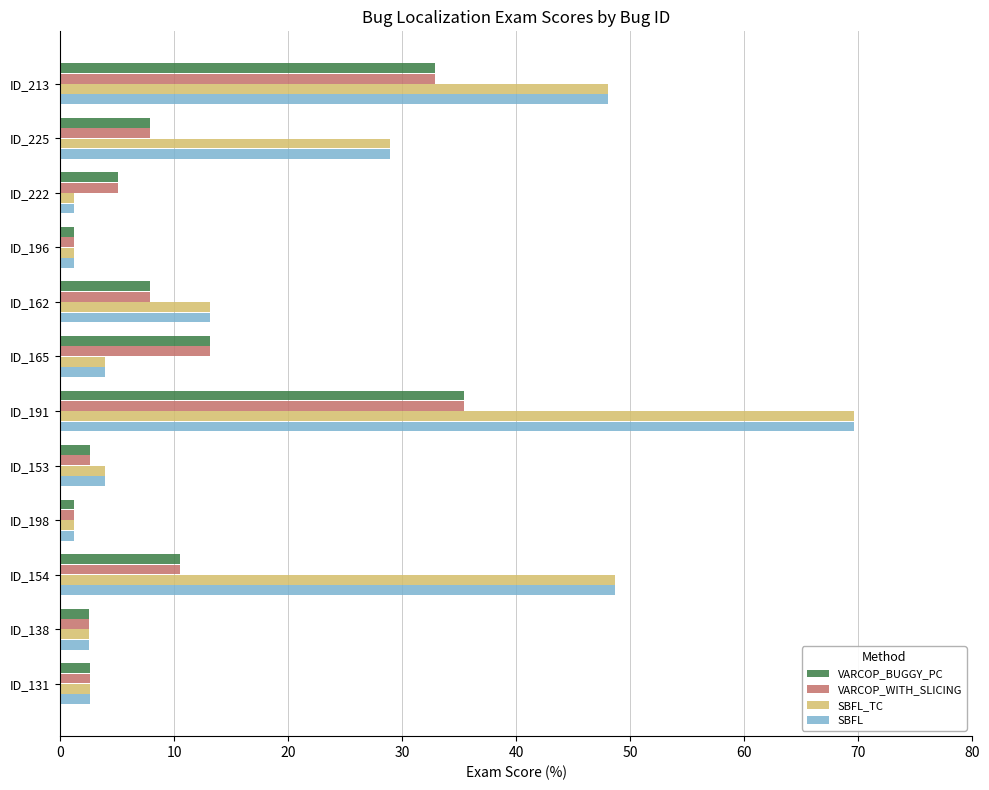

Is the value of SBFL at ID_225 greater than the value of SBFL_TC at ID_154?

No